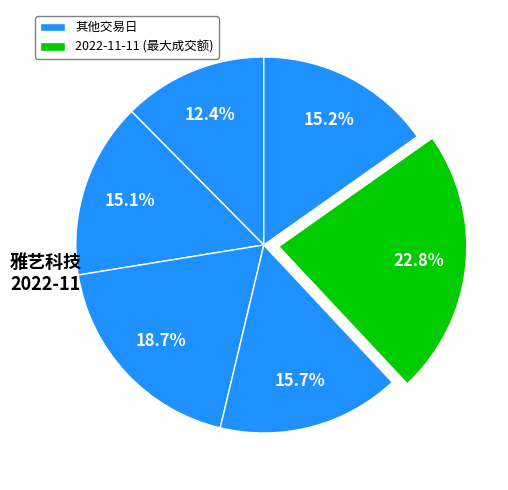

How many slices are in this pie chart?

6